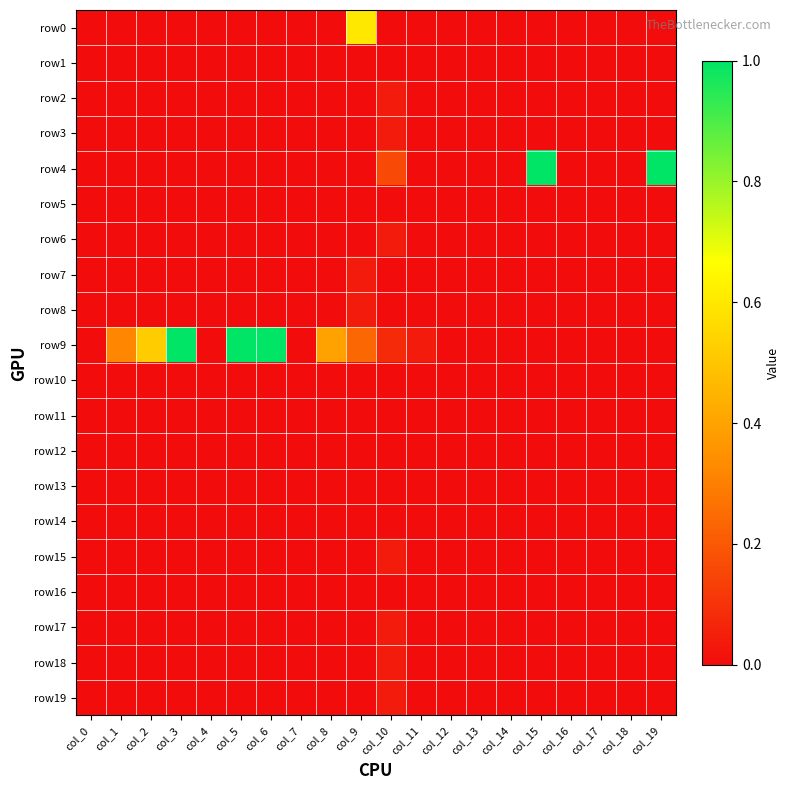

At which category is the sum across all series the highest?

col_3